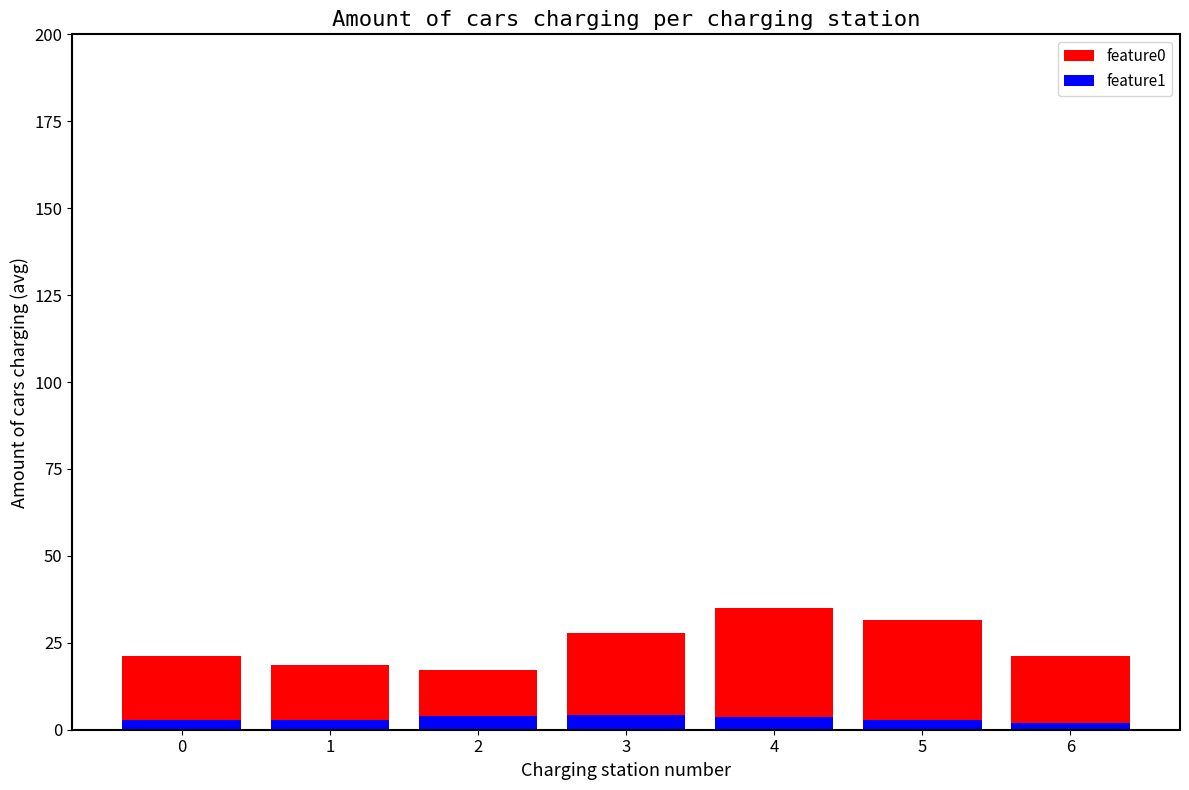

What is the approximate value of feature0 at 5?

31.6